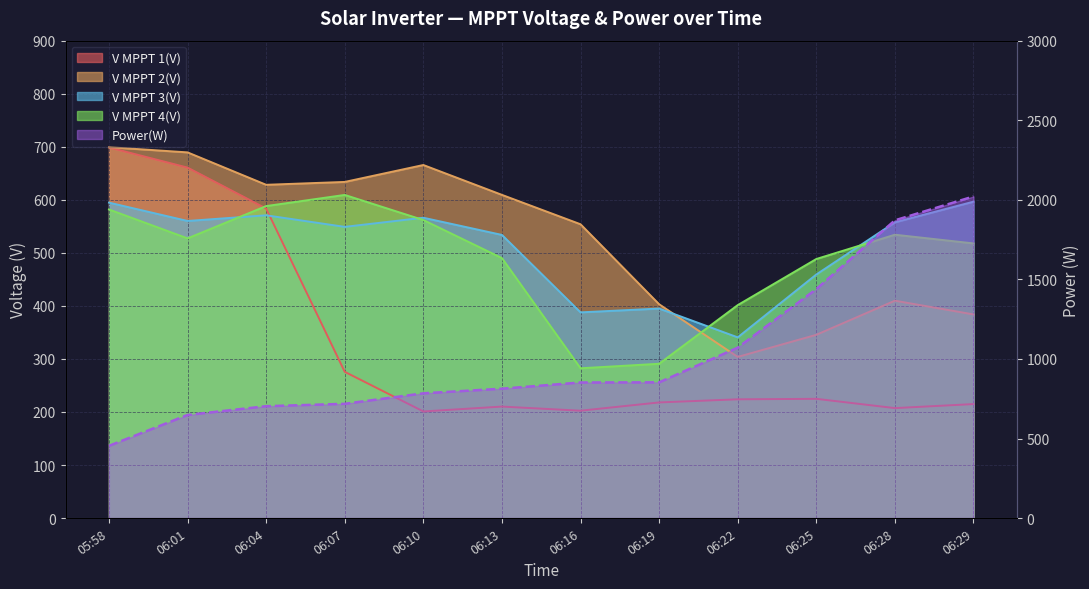

What is the difference between the second highest and second lowest values in the Power(W) series?

1223.0